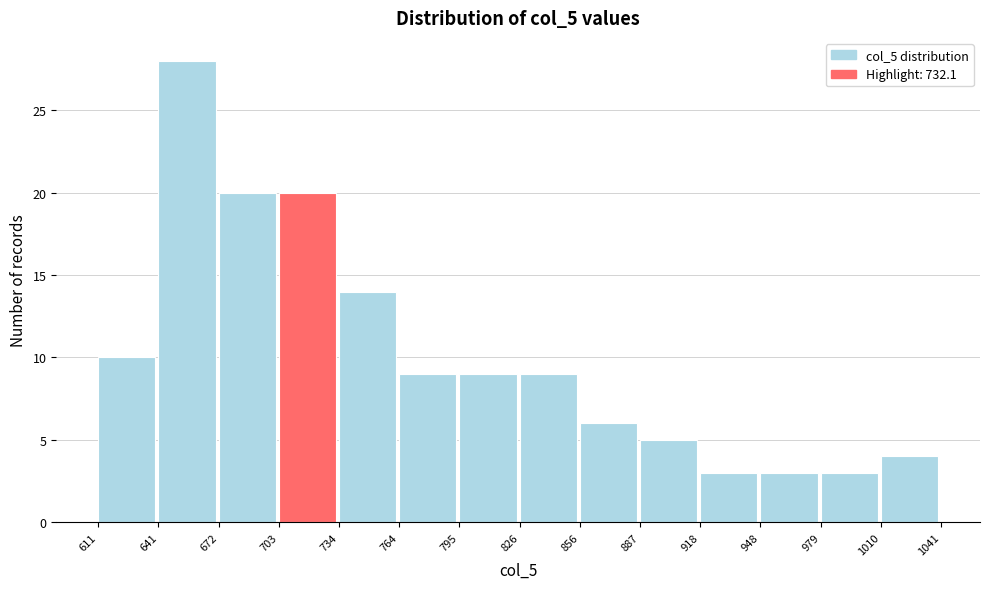

Reading left to right, transcribe this chart: for each bar, give the range it covers on the x-axis and its height. The values are not printed on the chart, so give them approximately, as read against the axis.

611 to 641: 10
641 to 672: 28
672 to 703: 20
703 to 734: 20
734 to 764: 14
764 to 795: 9
795 to 826: 9
826 to 856: 9
856 to 887: 6
887 to 918: 5
918 to 948: 3
948 to 979: 3
979 to 1010: 3
1010 to 1041: 4